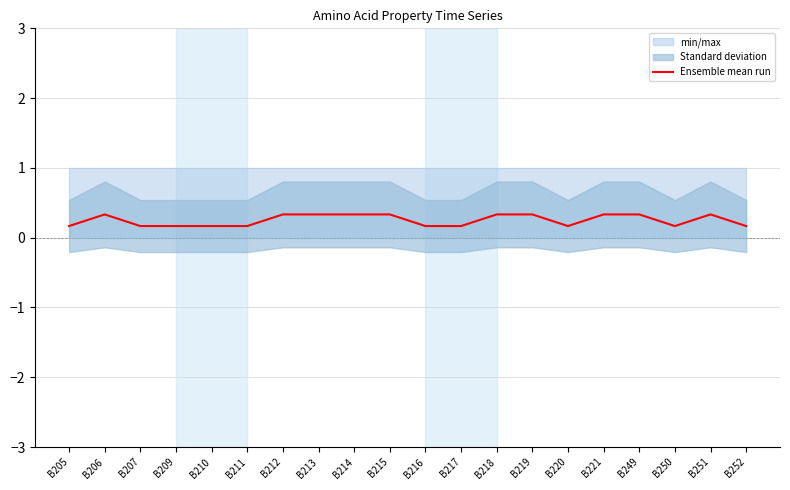

At which category does the chart reach its minimum across all series?

B205